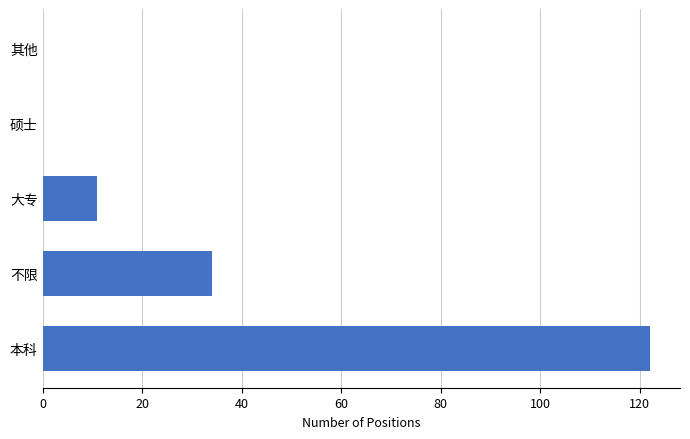

Count the number of categories in the chart.

5